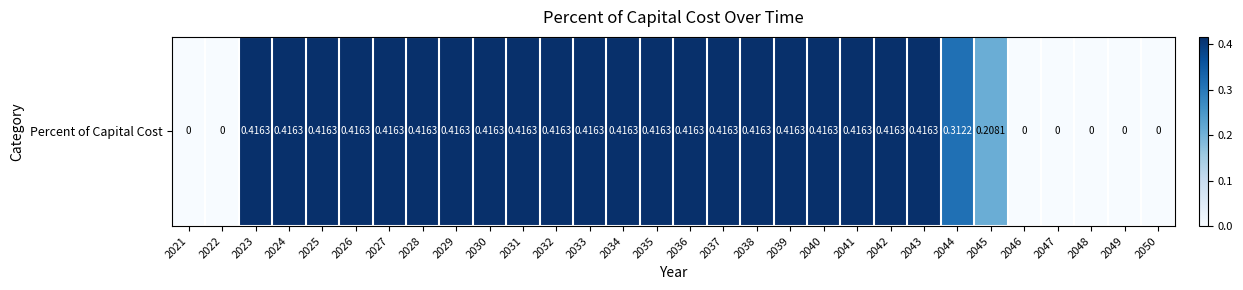

The chart shows a value of 0.3 at 2033. True or false?

False